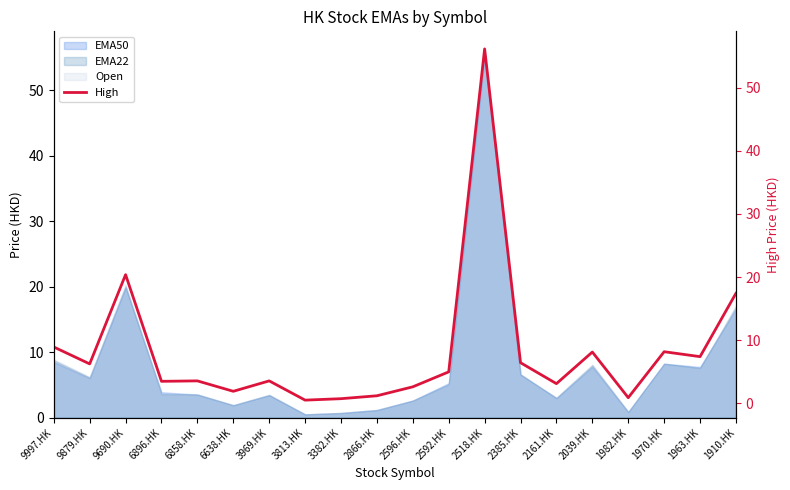

What is the change in value from 2518.HK to 1910.HK?

-38.7